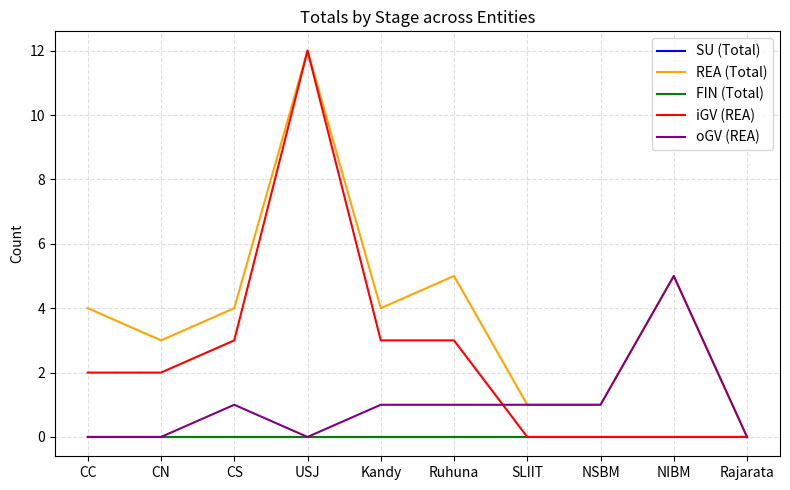

What is the average value of the REA (Total) series?

4